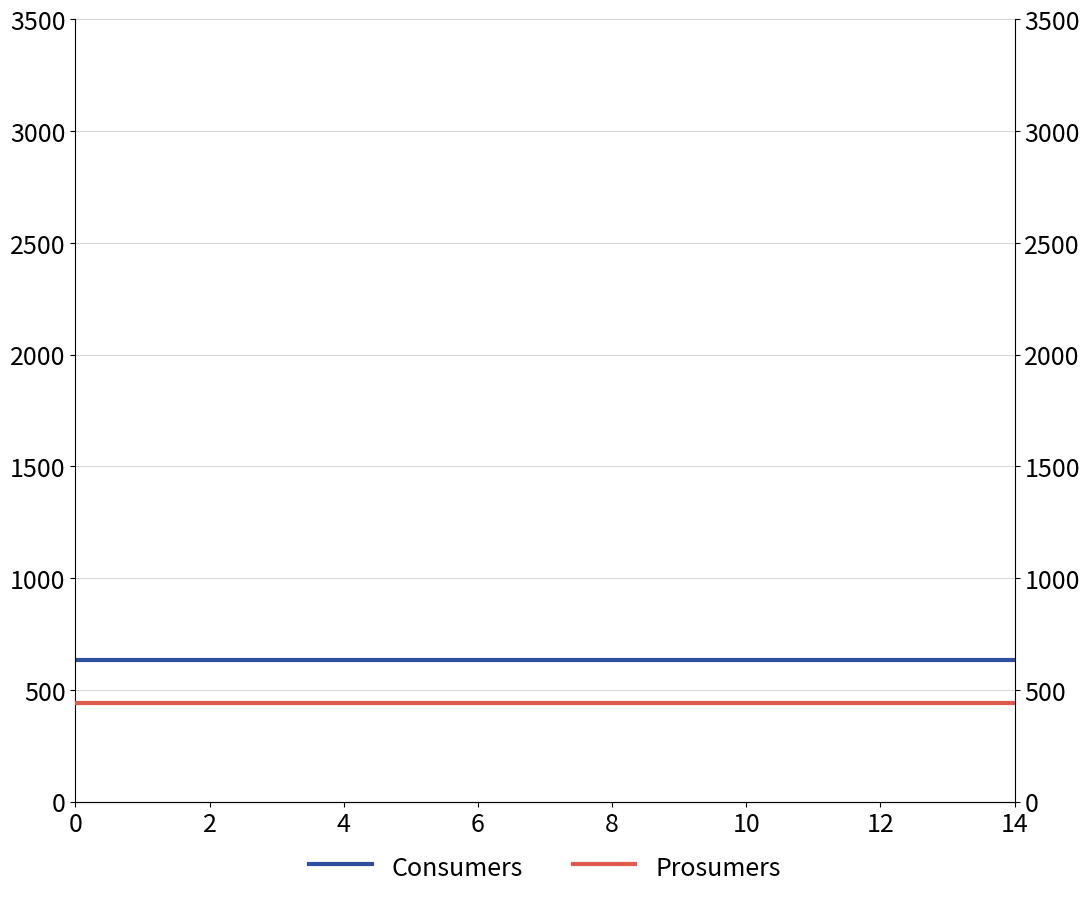

Between 0 and 10, which series saw the biggest shift?

Consumers